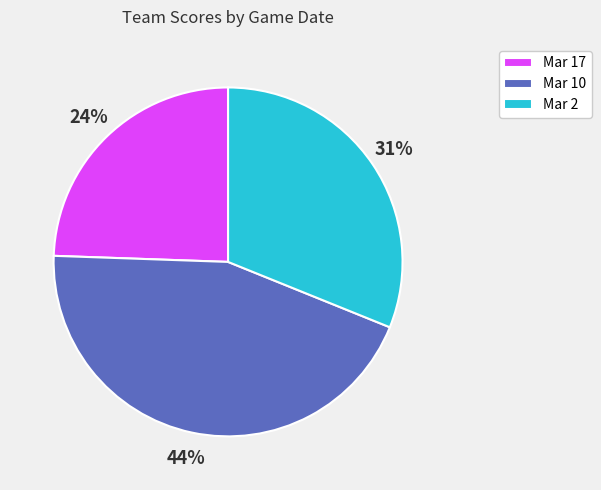

Between Mar 17 and Mar 2, which is larger?

Mar 2